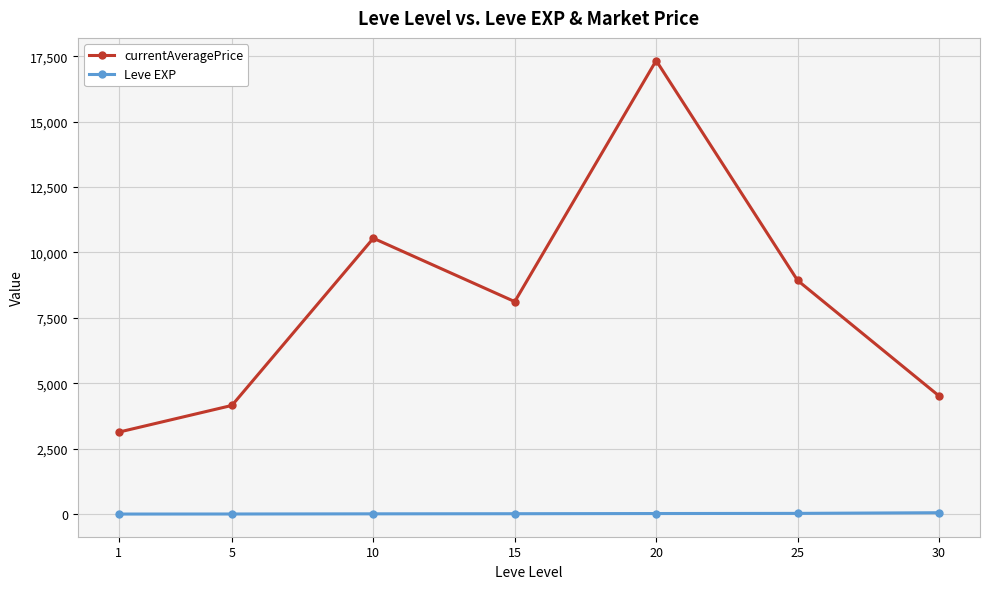

What is the sum of the Leve EXP values at 5 and 25?

30.7